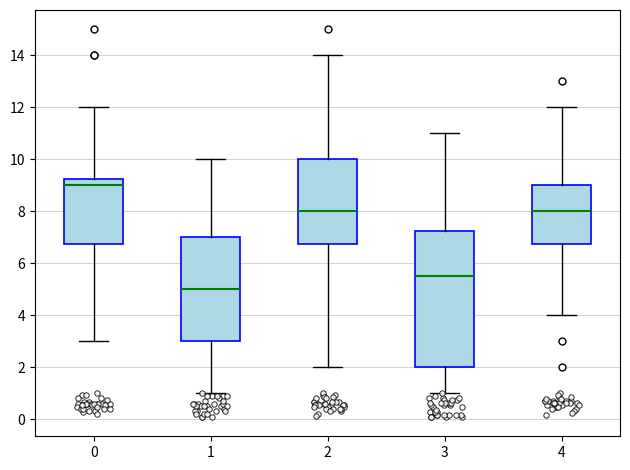

Which box's median line is the highest?

0